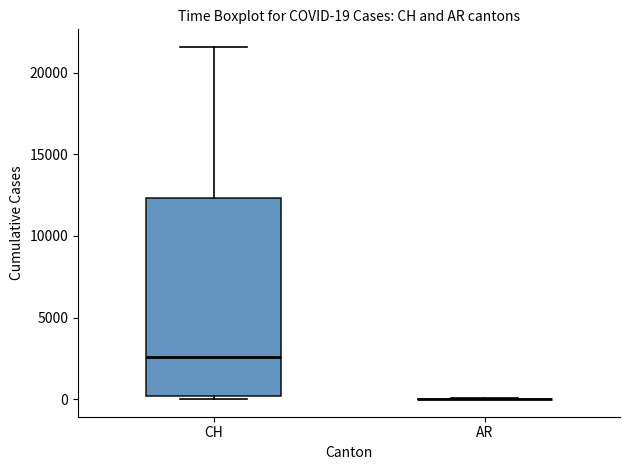

Which box is the tallest, from its lower edge to its upper edge?

CH